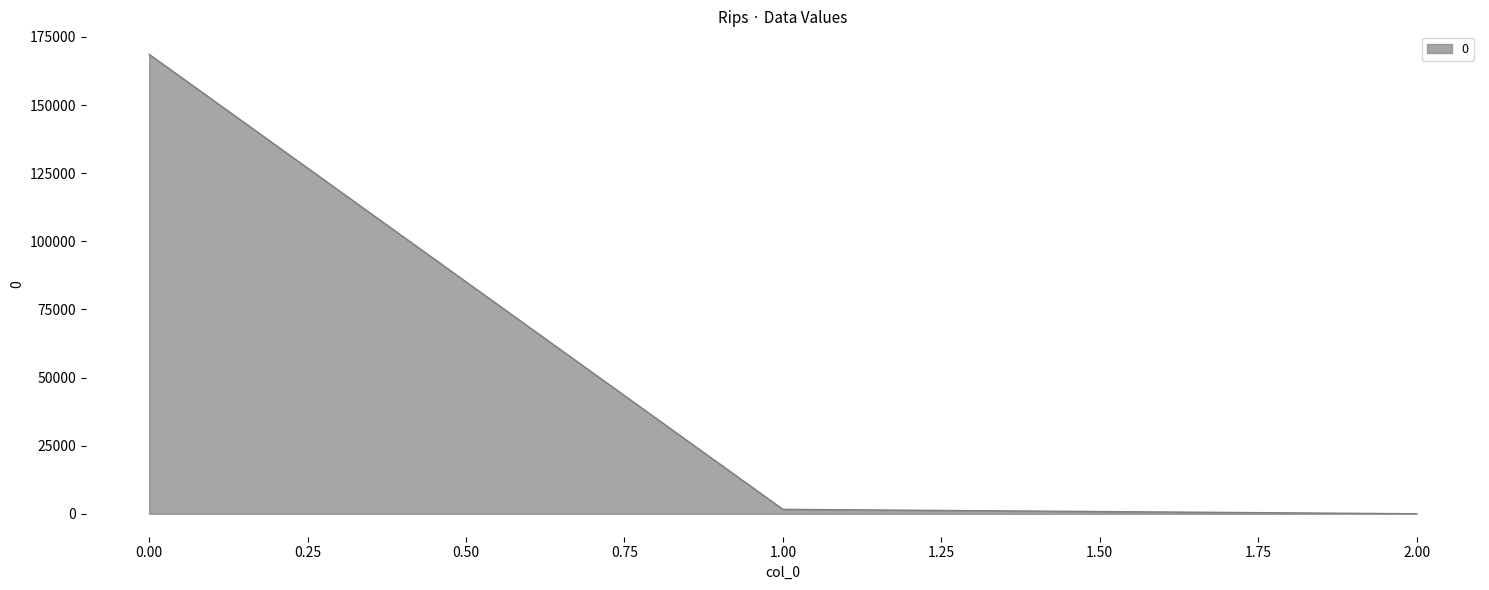

At which label is the value closest to 84322?

1.00